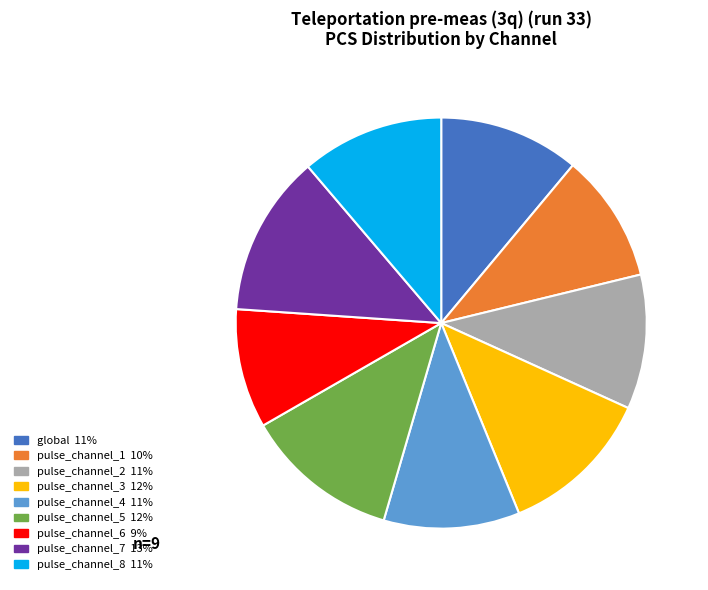

Between pulse_channel_3 and pulse_channel_2, which is larger?

pulse_channel_3